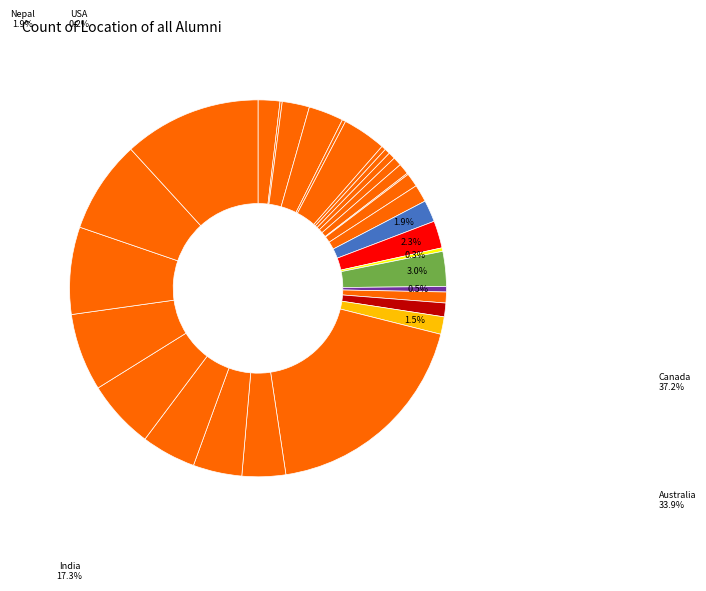

To the nearest percent, what is the average slice percentage?

3%